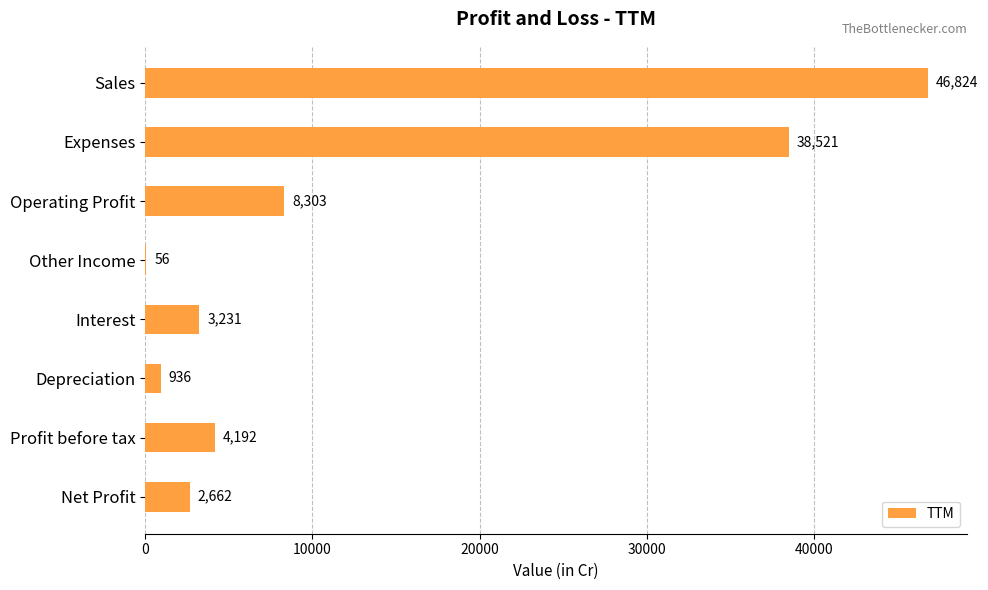

What is the greatest value displayed?

46824